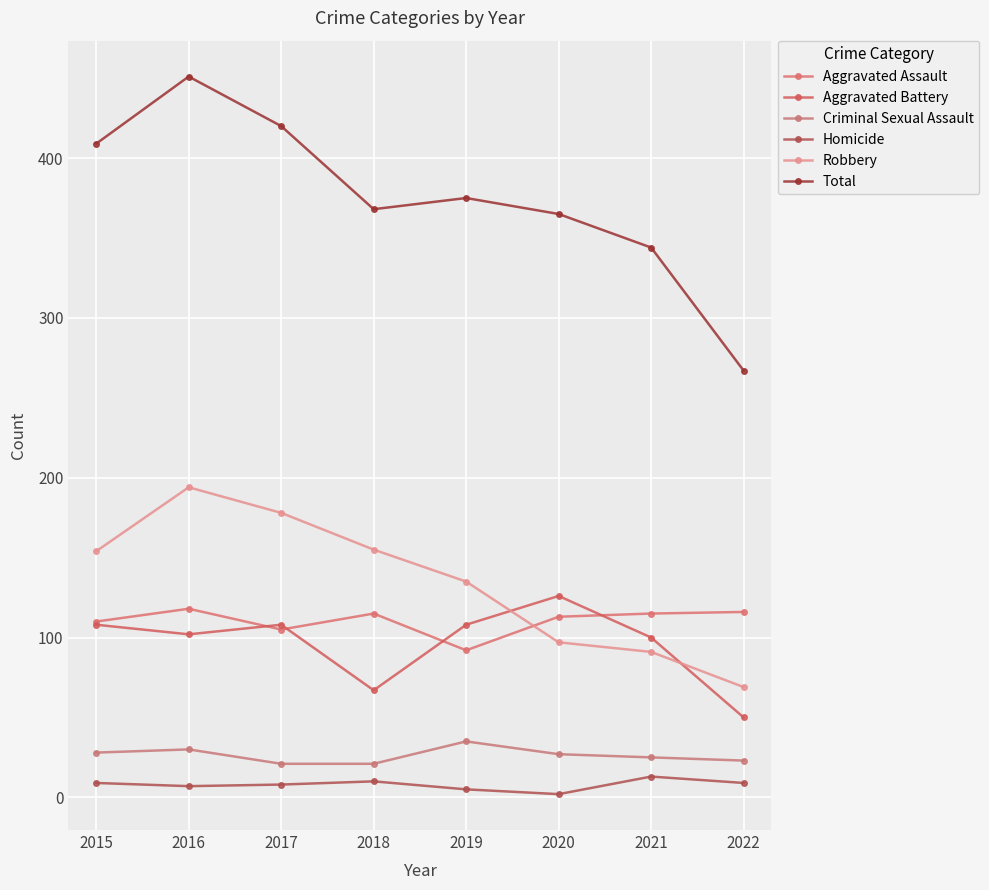

At how many categories does at least one series exceed 318?

7